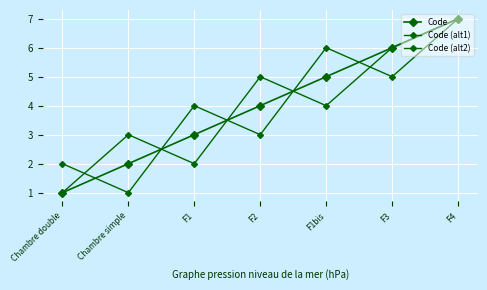

How many lines are shown in the chart?

3